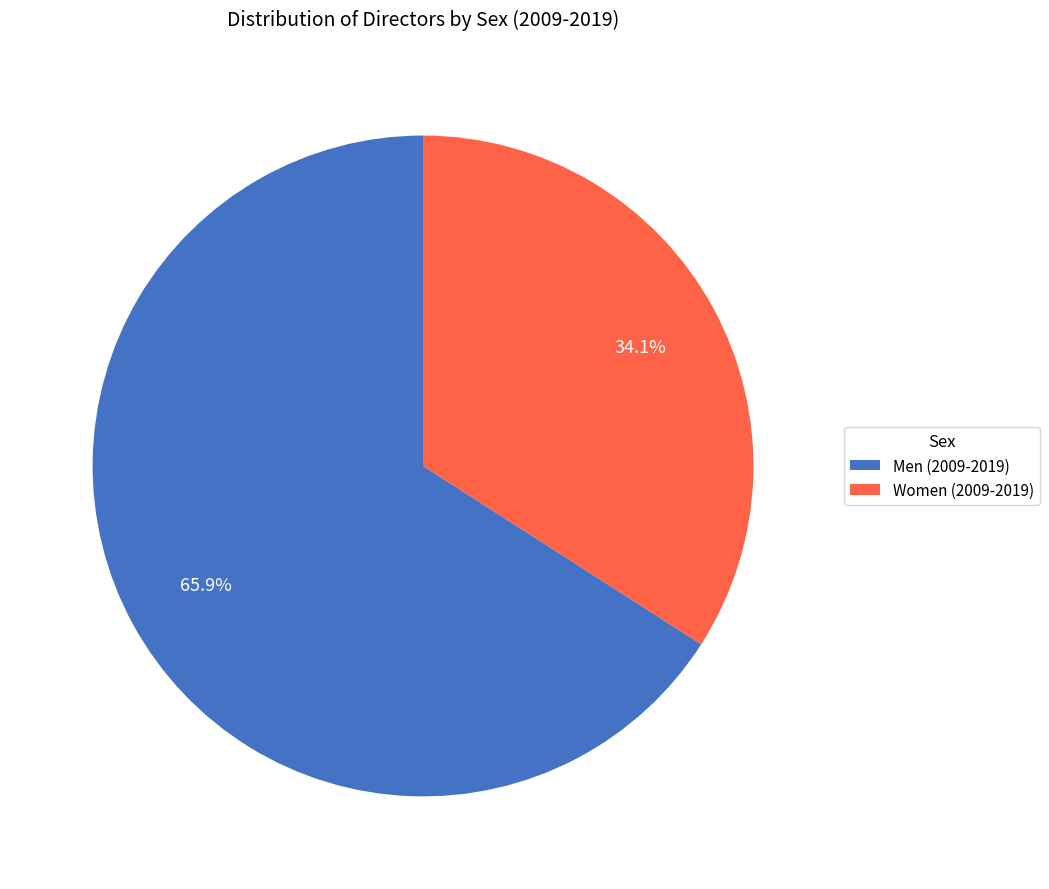

Rank the categories by value from lowest to highest.

Women (2009-2019), Men (2009-2019)